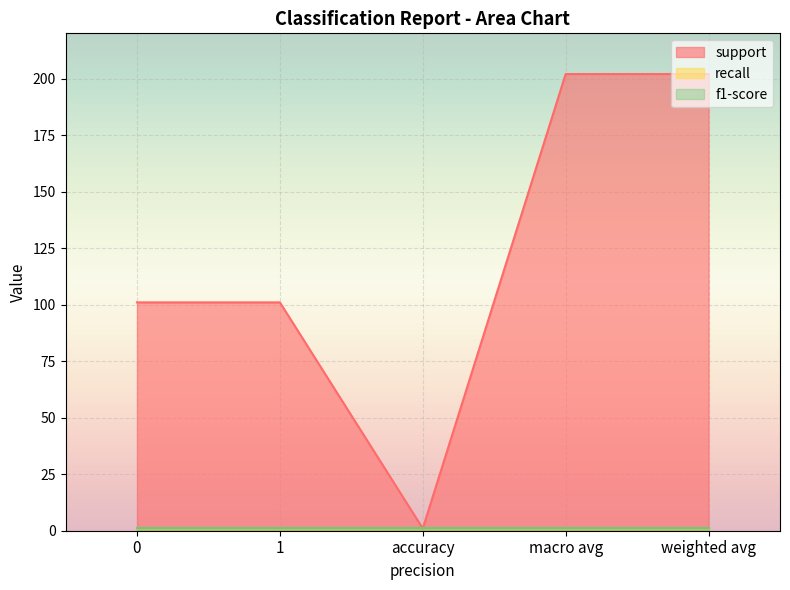

How many data points in support are less than 101?

1